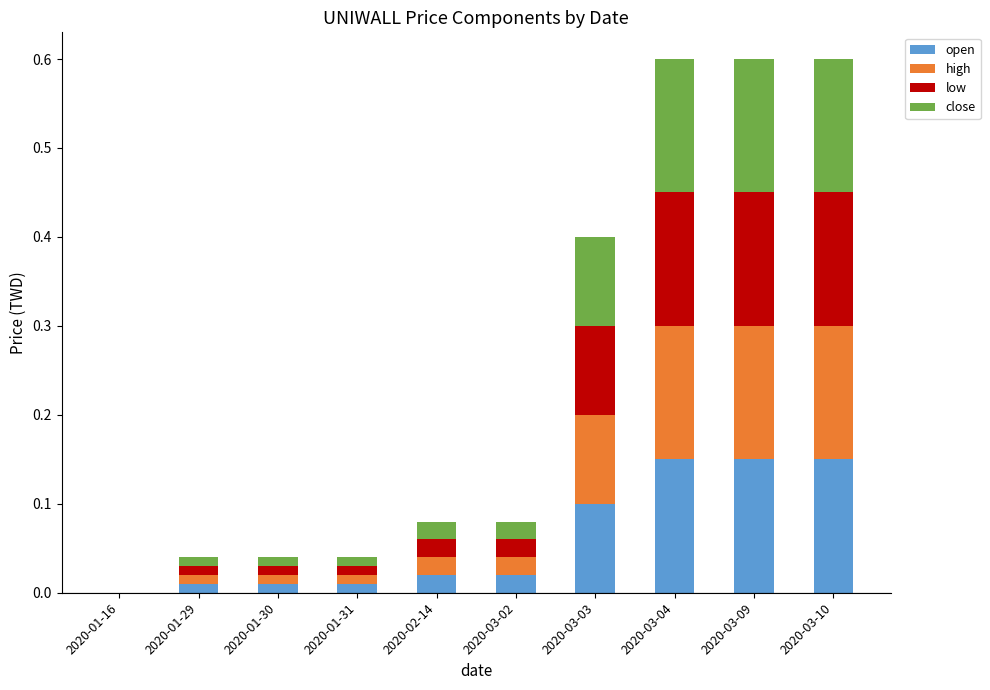

What is the sum of all open values?

0.6